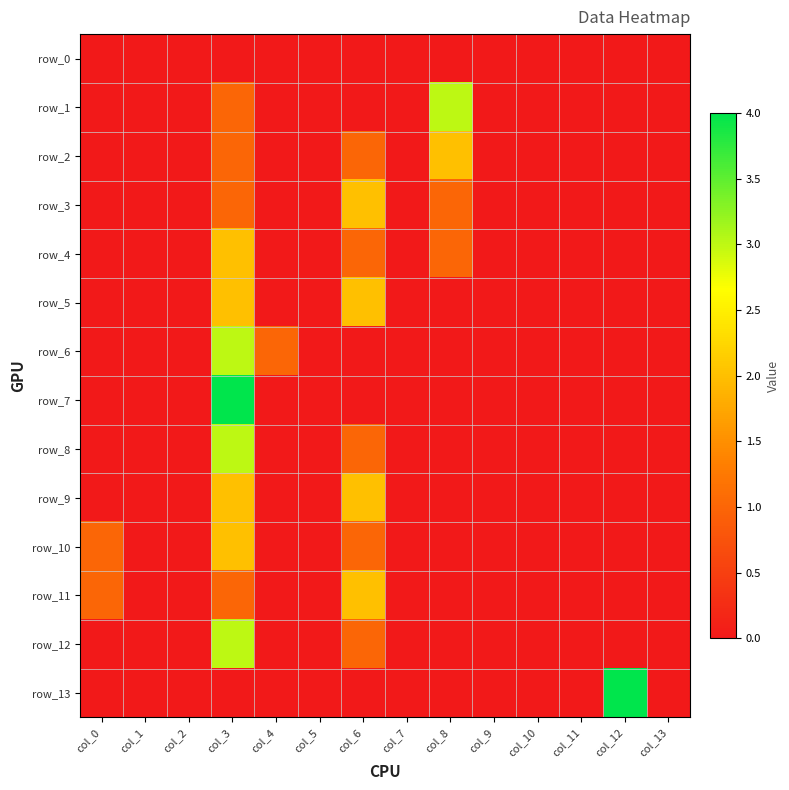

What is the difference between the highest and lowest values at col_6?

2